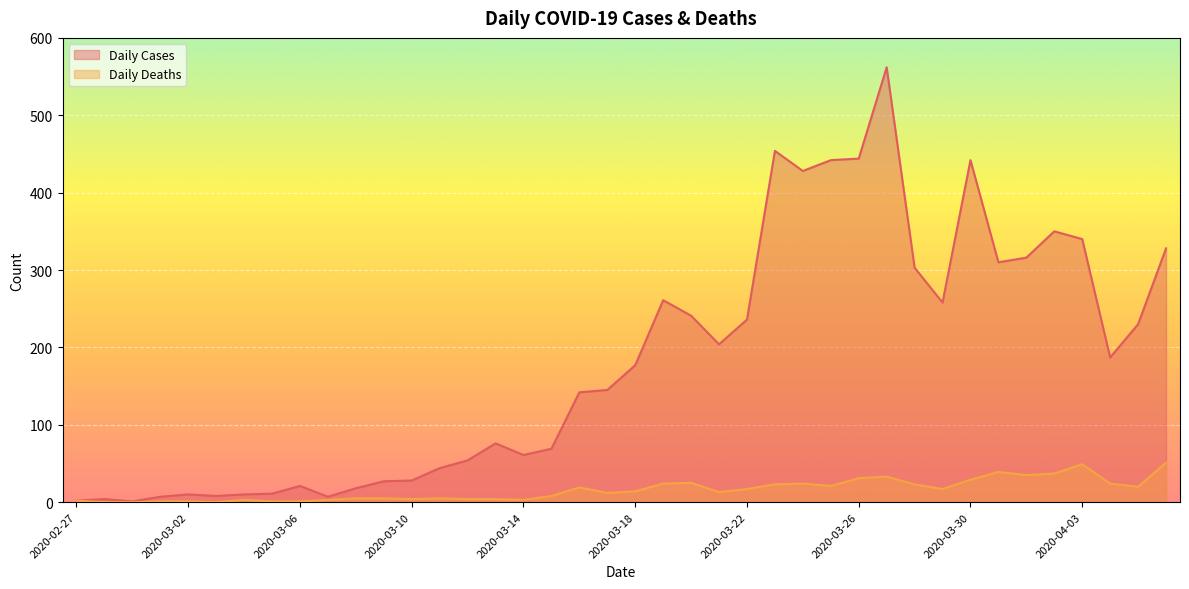

The value of Daily Deaths at 2020-02-27 is 1. True or false?

False